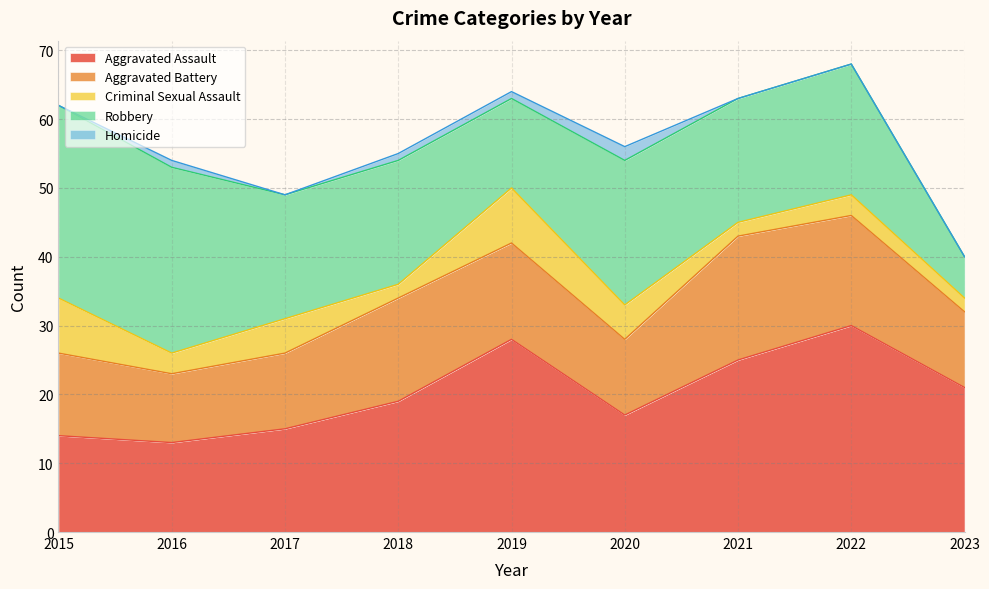

How many positive values does the Homicide series have?

4